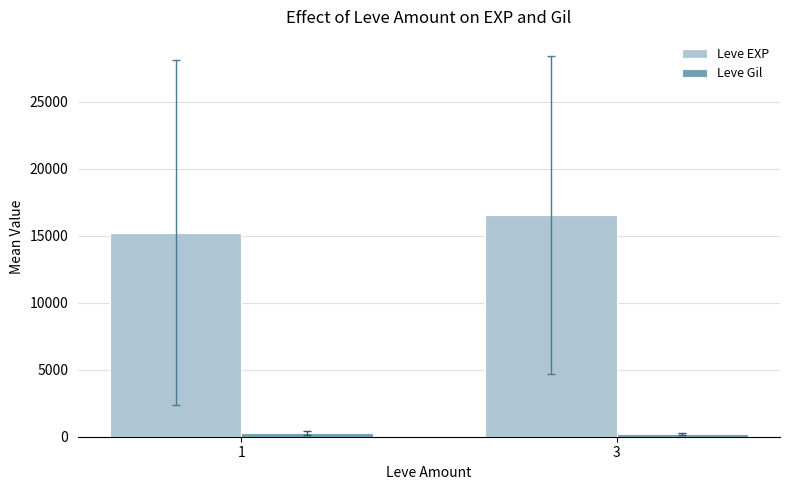

What is the difference between the maximum and minimum values in the Leve EXP series?

1304.9